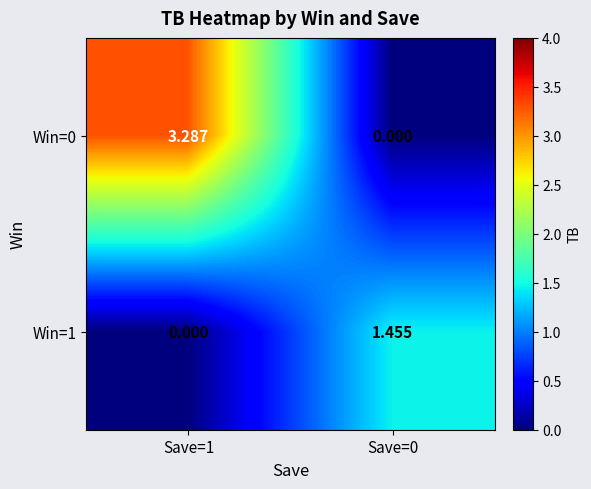

How many positive values does the Win=0 series have?

1